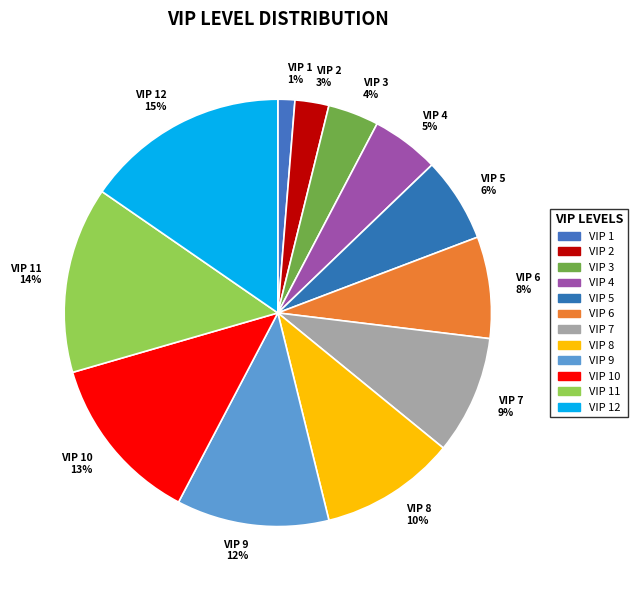

What is the ratio of the value at VIP 5 6% to the value at VIP 10 13%?

0.5